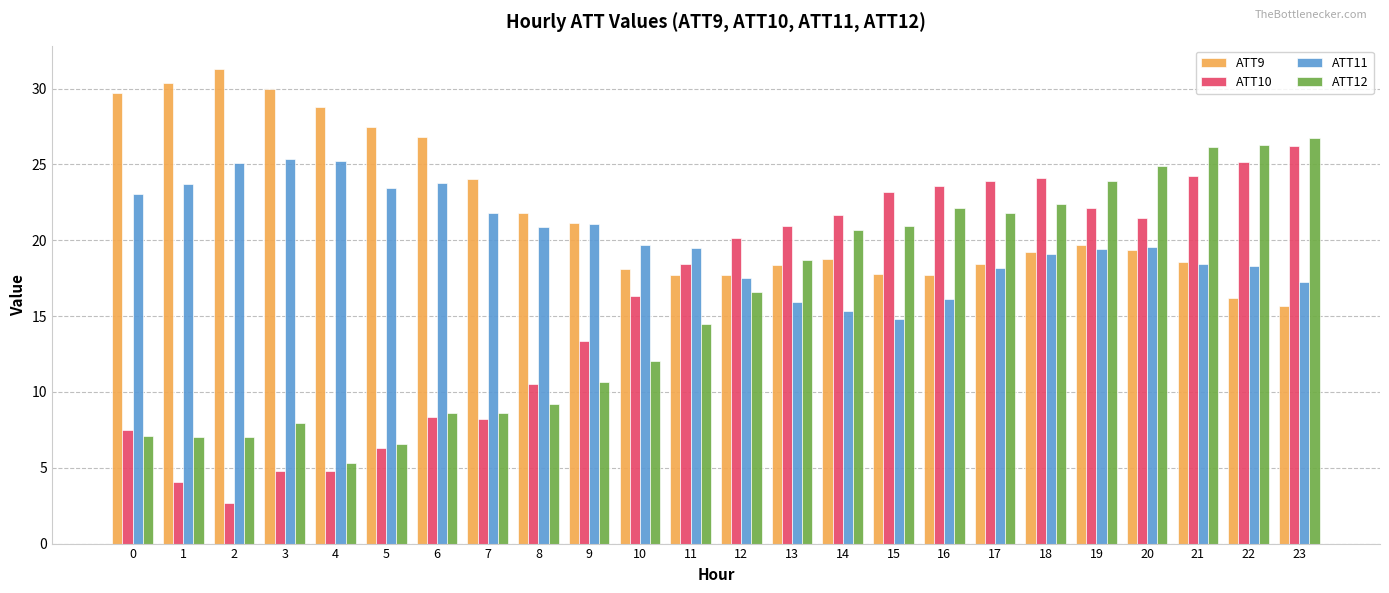

How many distinct data groups are displayed?

4